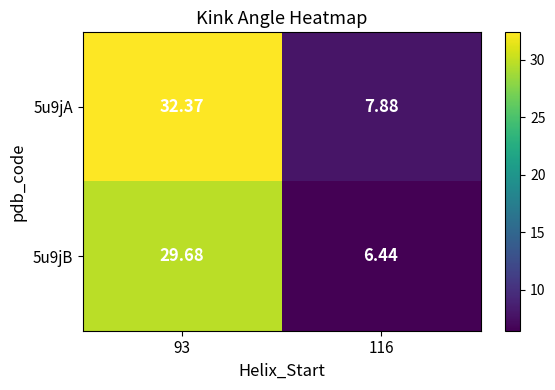

Is the value of 5u9jB at 93 greater than the value of 5u9jA at 93?

No